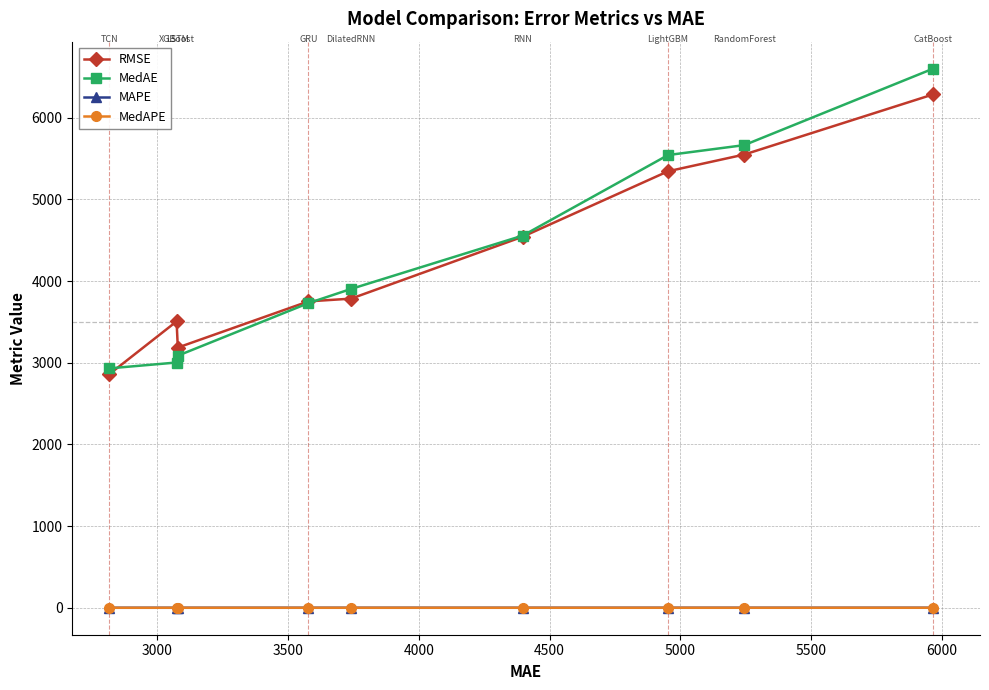

What is the value of the RMSE point at the 1st from the left?

2858.0